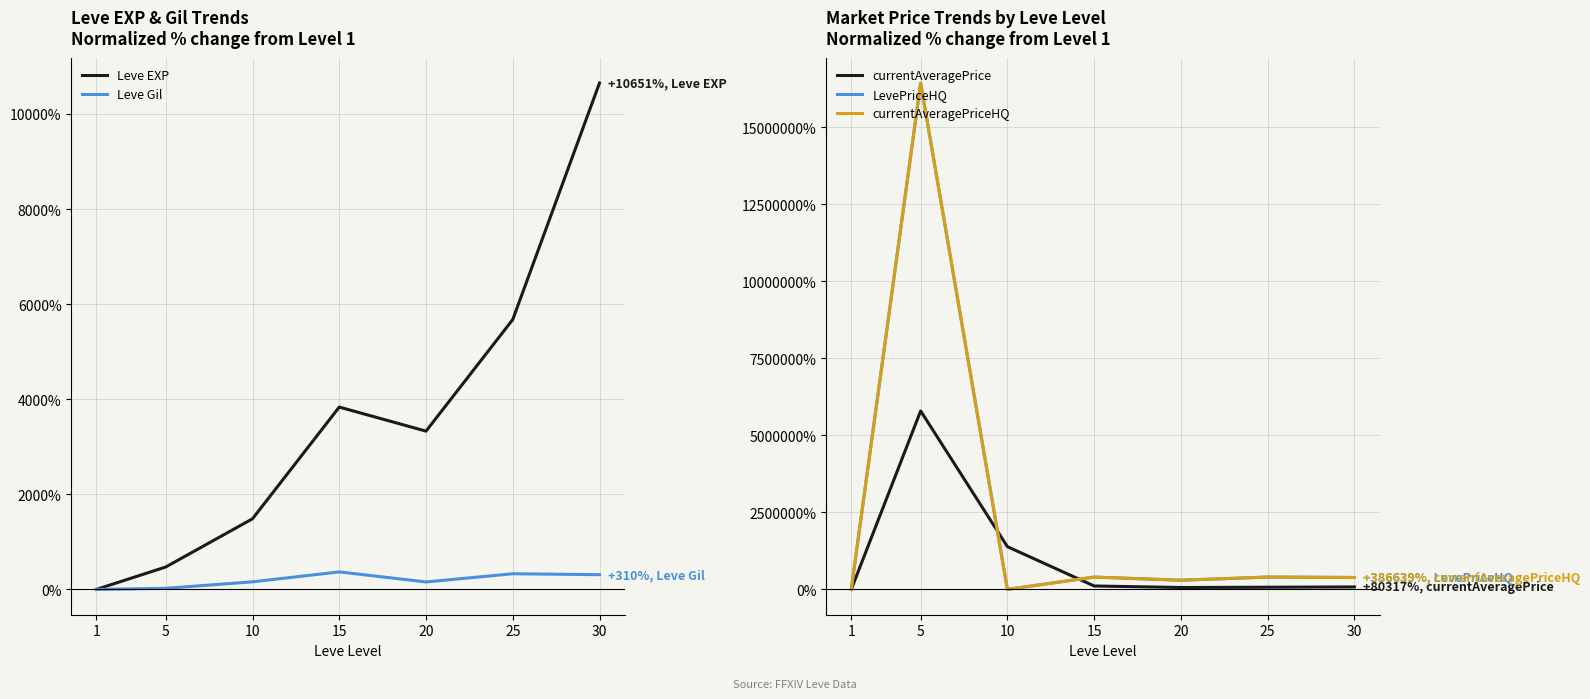

What is the sum of the LevePriceHQ values at 25 and 20?

697740.0